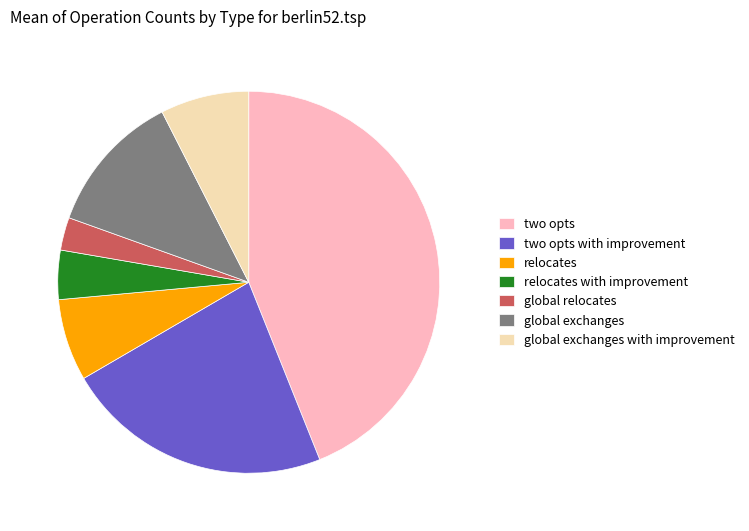

Does global relocates account for over 50% of the chart?

No